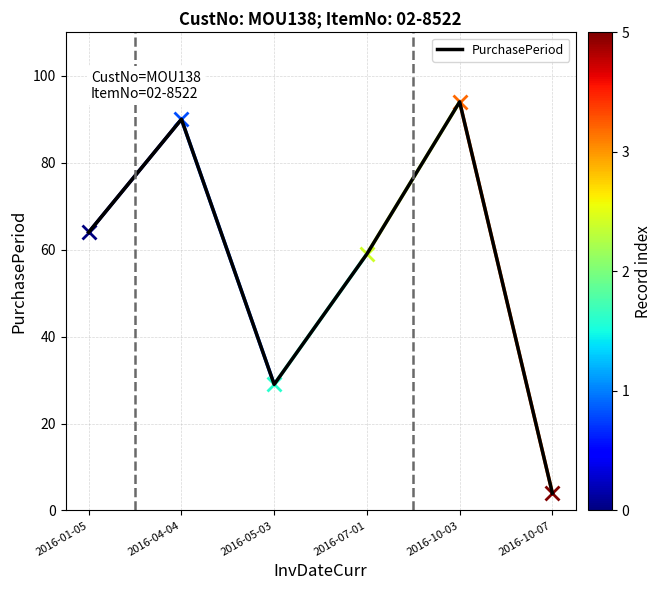

What is the maximum value shown in the chart?

94